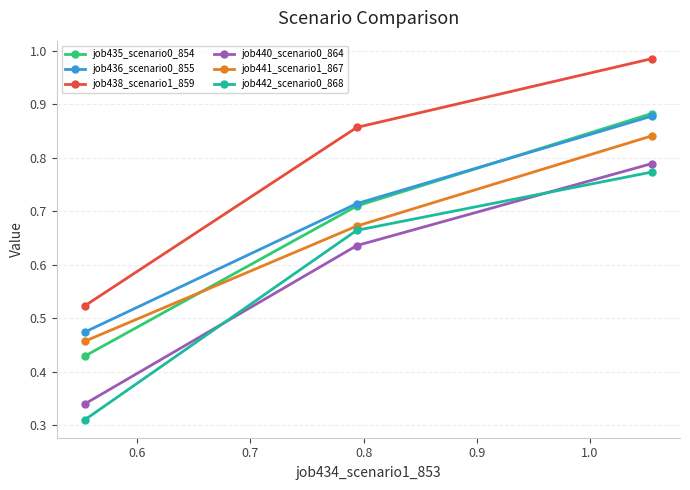

Is this an area chart (filled region under the line)?

No